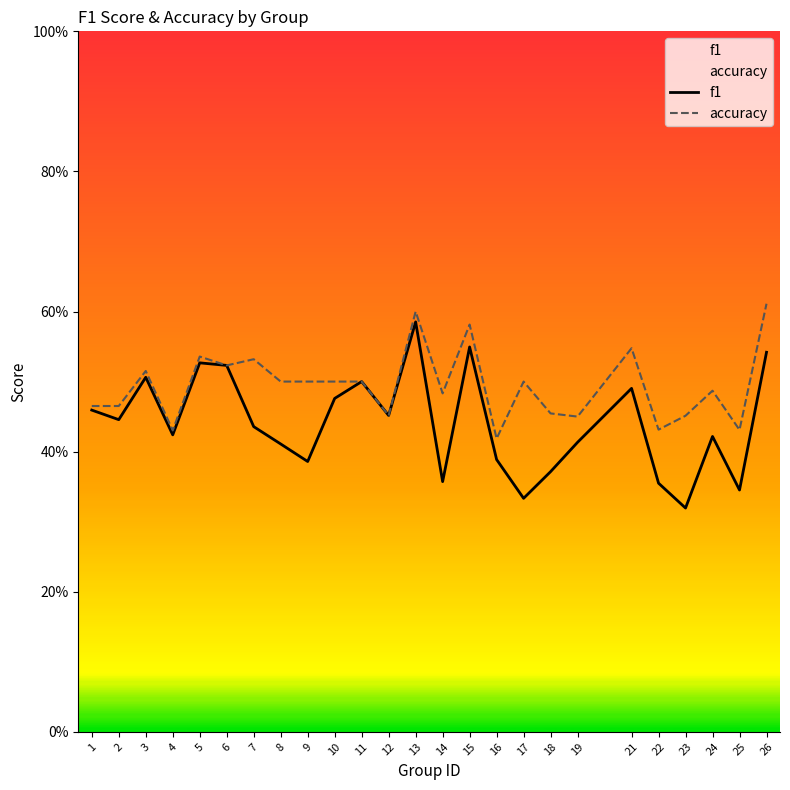

Is this an area chart (filled region under the line)?

No